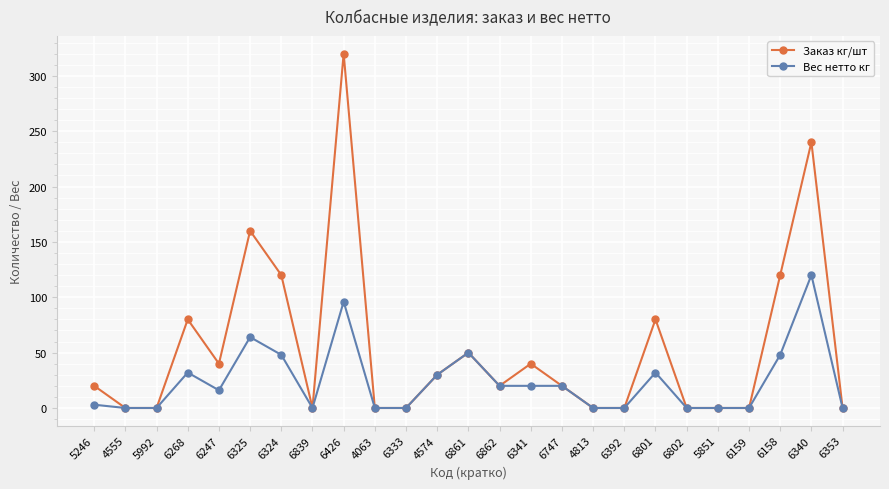

Which series has the widest spread of values?

Заказ кг/шт